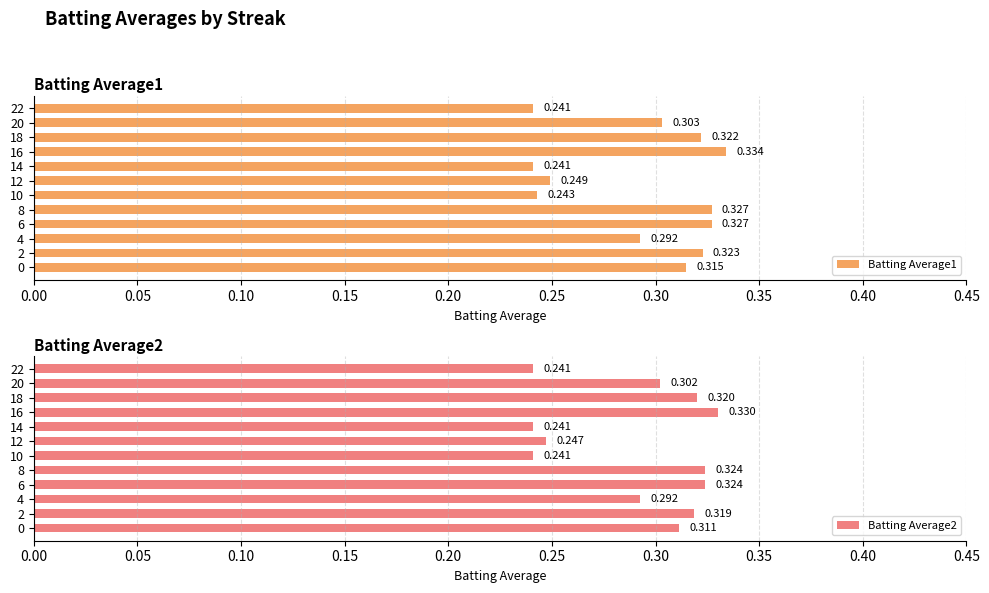

Reading left to right, transcribe all the data shown in this chart.

Batting Average1: 0.3	0.3	0.3	0.3	0.3	0.2	0.2	0.2	0.3	0.3	0.3	0.2
Batting Average2: 0.3	0.3	0.3	0.3	0.3	0.2	0.2	0.2	0.3	0.3	0.3	0.2